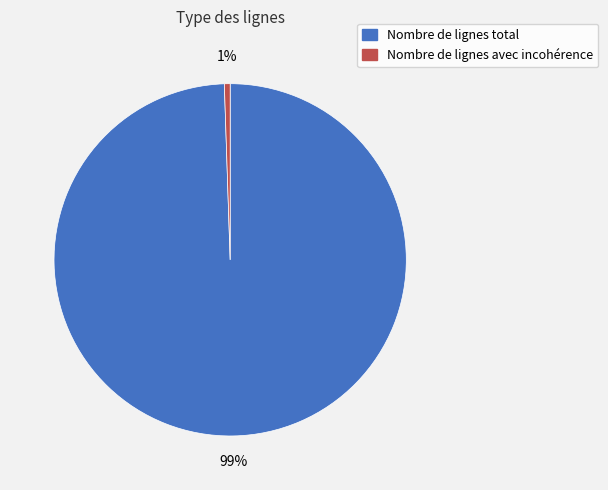

To the nearest percent, what is the average slice percentage?

50%